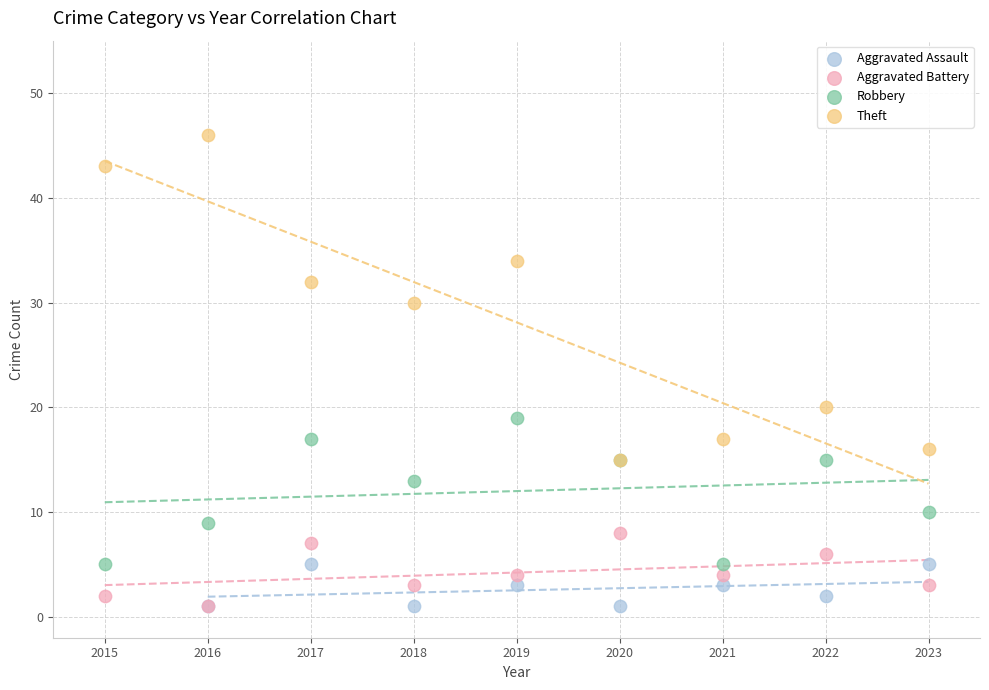

What are all the series names shown in the legend?

Aggravated Assault, Aggravated Battery, Robbery, Theft